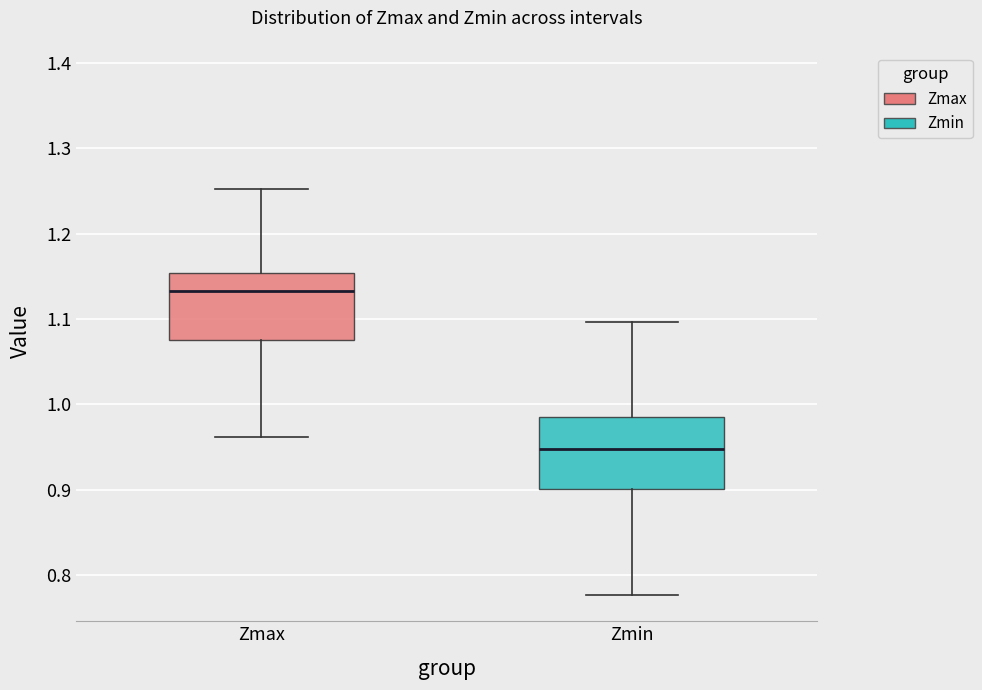

Where does the upper whisker of the box for Zmin end on the y-axis? The values are not printed on the chart, so give them approximately, as read against the axis.

1.10